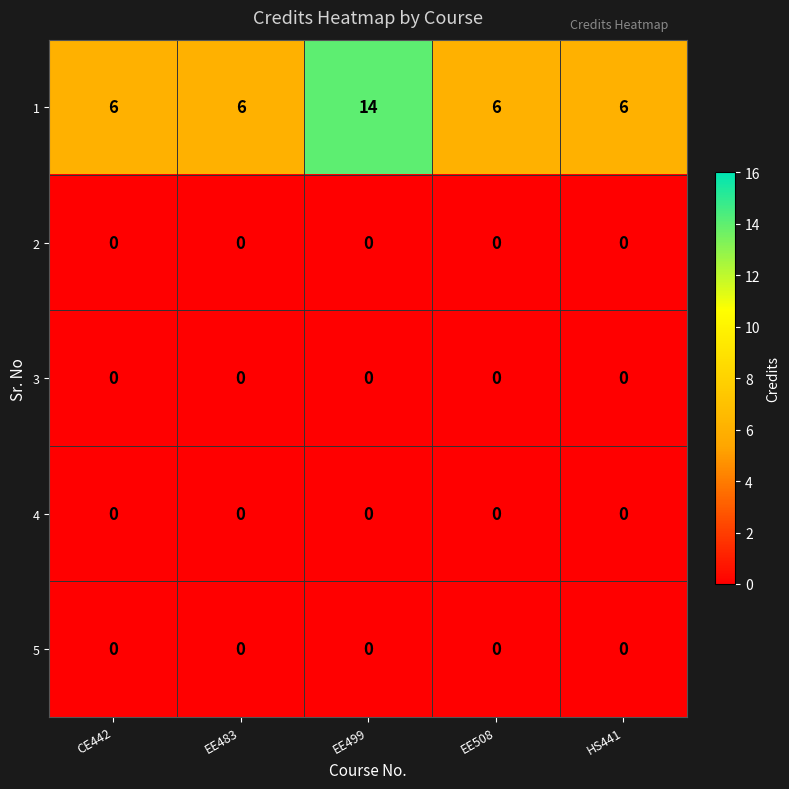

Reading left to right, what are all the values shown in this chart?

1: CE442=6	EE483=6	EE499=14	EE508=6	HS441=6
2: CE442=0	EE483=0	EE499=0	EE508=0	HS441=0
3: CE442=0	EE483=0	EE499=0	EE508=0	HS441=0
4: CE442=0	EE483=0	EE499=0	EE508=0	HS441=0
5: CE442=0	EE483=0	EE499=0	EE508=0	HS441=0